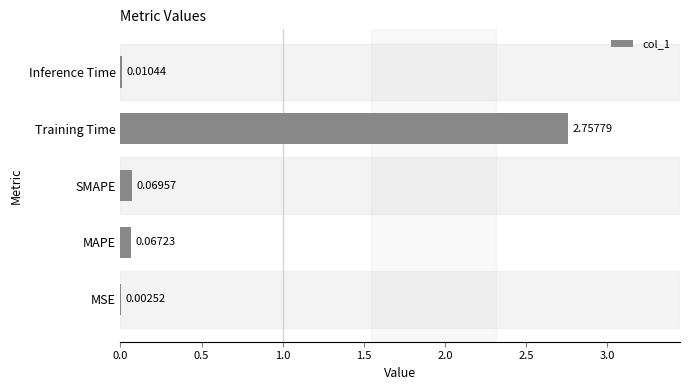

What is the change in value from MSE to SMAPE?

+0.1